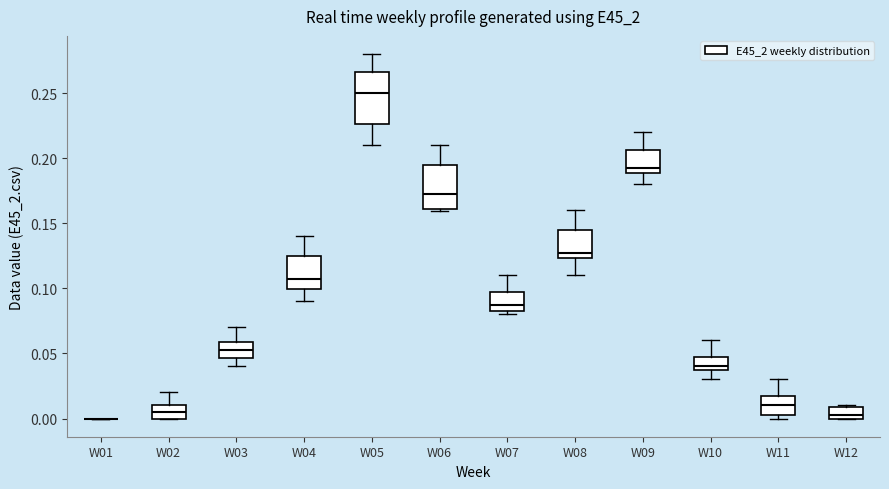

Reading left to right, transcribe this box plot: for each box, give where its median line is, the range the box spans, and where its two whiskers end, as read against the y-axis. The values are not printed on the chart, so give them approximately, as read against the axis.

W01: box collapsed to a line at 0.000, whiskers 0.000 to 0.000
W02: median 0.005, box 0.000 to 0.010, whiskers 0.000 to 0.020
W03: median 0.055, box 0.045 to 0.060, whiskers 0.040 to 0.070
W04: median 0.110, box 0.100 to 0.125, whiskers 0.090 to 0.140
W05: median 0.250, box 0.225 to 0.265, whiskers 0.210 to 0.280
W06: median 0.175, box 0.160 to 0.195, whiskers 0.160 (just below the box's lower edge) to 0.210
W07: median 0.090, box 0.080 to 0.100, whiskers 0.080 (just below the box's lower edge) to 0.110
W08: median 0.130, box 0.125 to 0.145, whiskers 0.110 to 0.160
W09: median 0.195, box 0.190 to 0.205, whiskers 0.180 to 0.220
W10: median 0.040 (just above the box's lower edge), box 0.040 to 0.050, whiskers 0.030 to 0.060
W11: median 0.010, box 0.005 to 0.020, whiskers 0.000 to 0.030
W12: median 0.005, box 0.000 to 0.010, whiskers 0.000 to 0.010